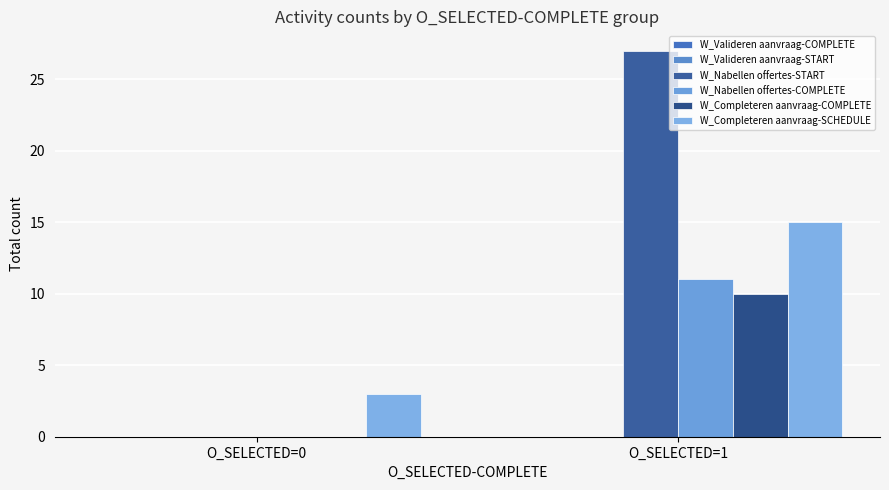

How many categories are shown in the chart?

2